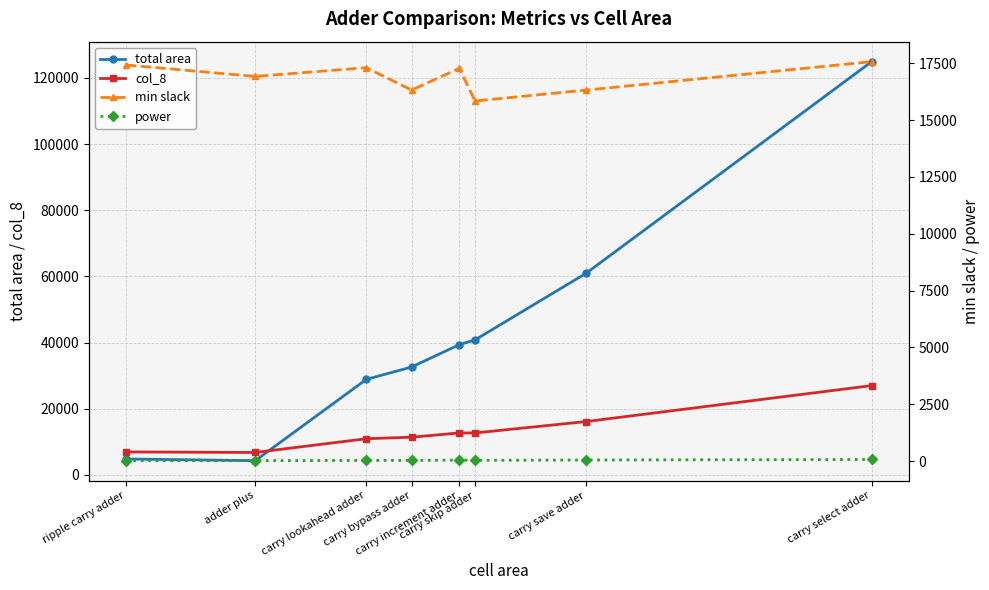

How many lines are shown in the chart?

4